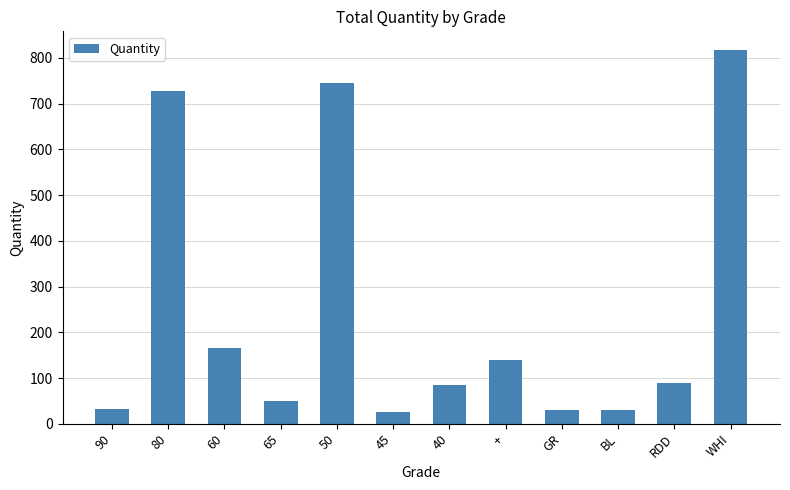

What is the value of the 1st bar from the left?

32